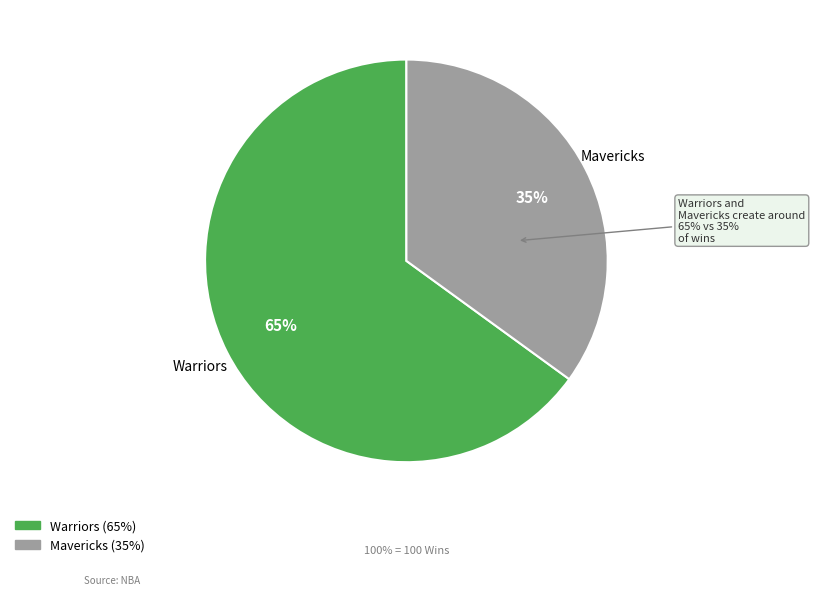

What is the change in value from Warriors to Mavericks?

-30